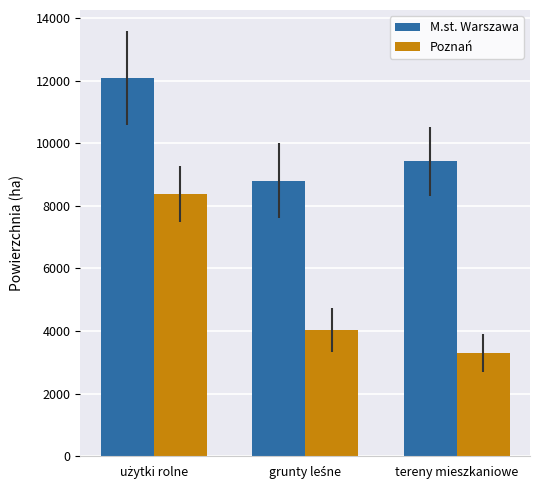

Reading left to right, list all the values displayed in this chart.

M.st. Warszawa: 12076	8798	9424
Poznań: 8383	4039	3290